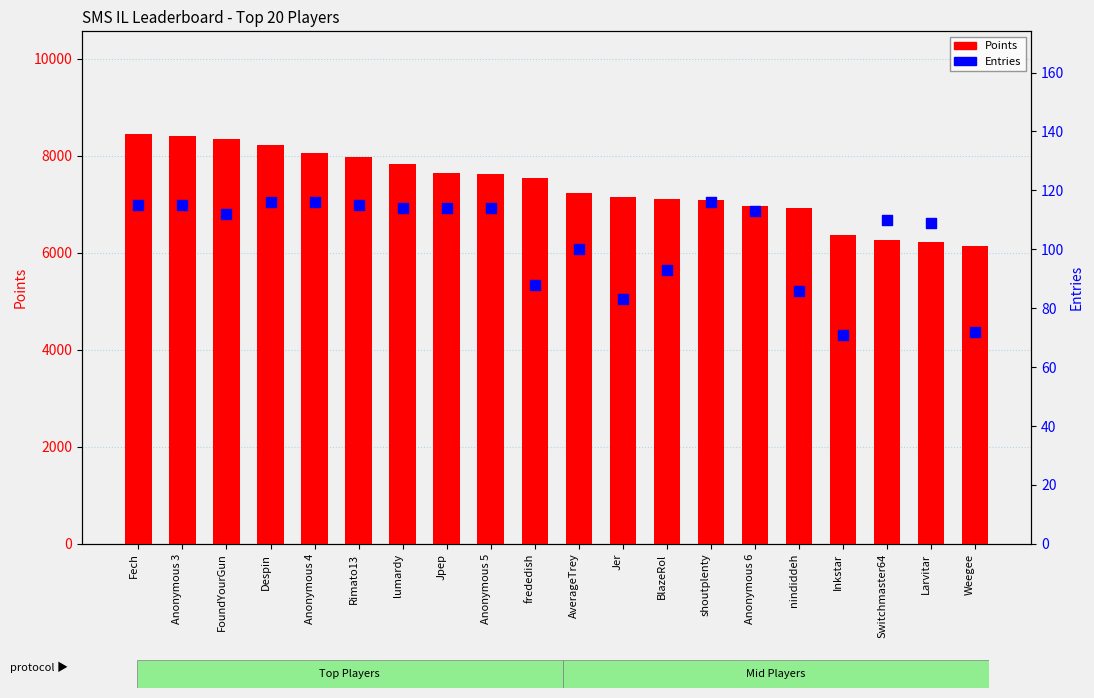

Which series reaches the minimum Y coordinate?

Entries